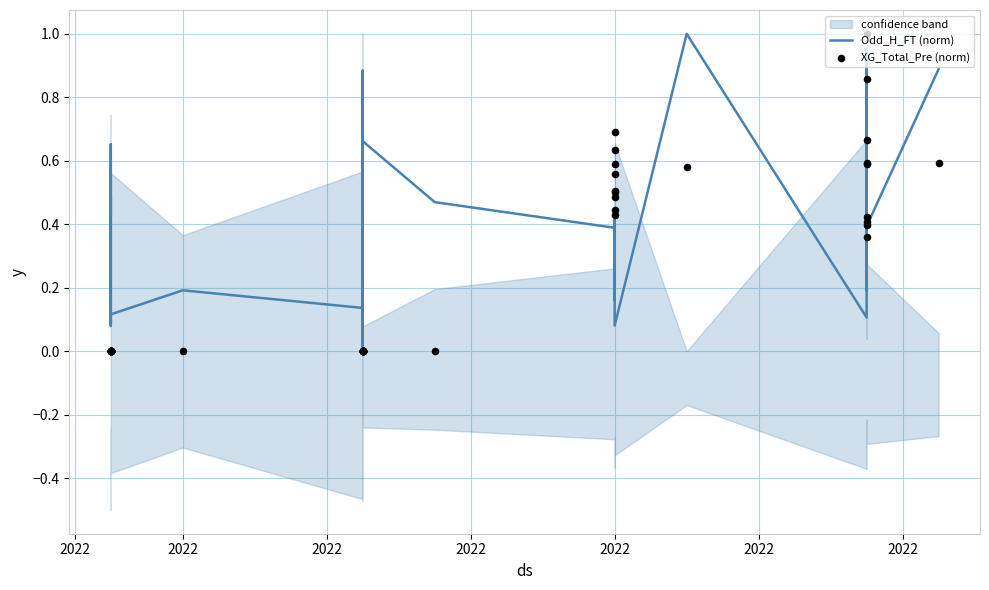

Which series has the largest total across all categories?

Odd_H_FT (norm)